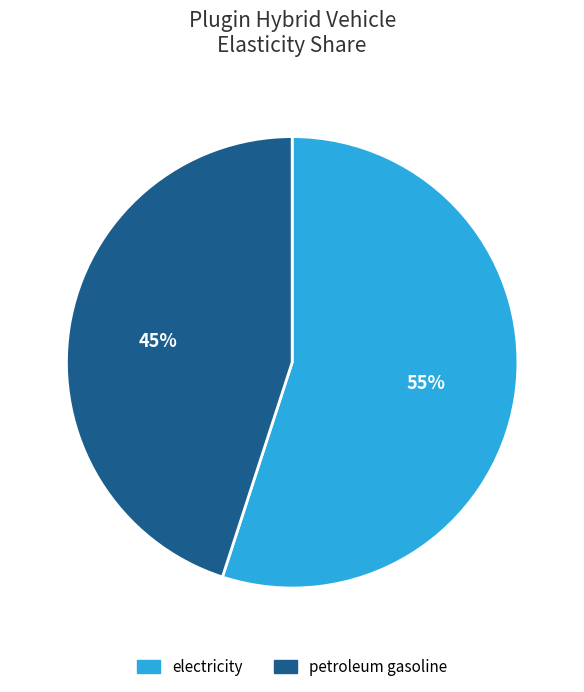

How many slices are in this pie chart?

2